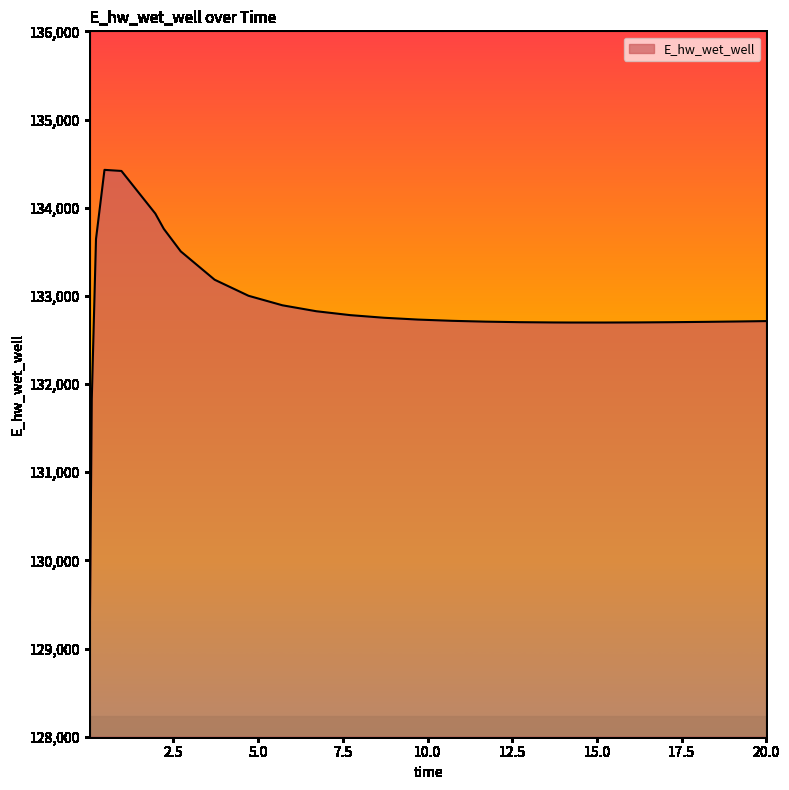

What is the difference between the maximum and minimum values?

5432.7